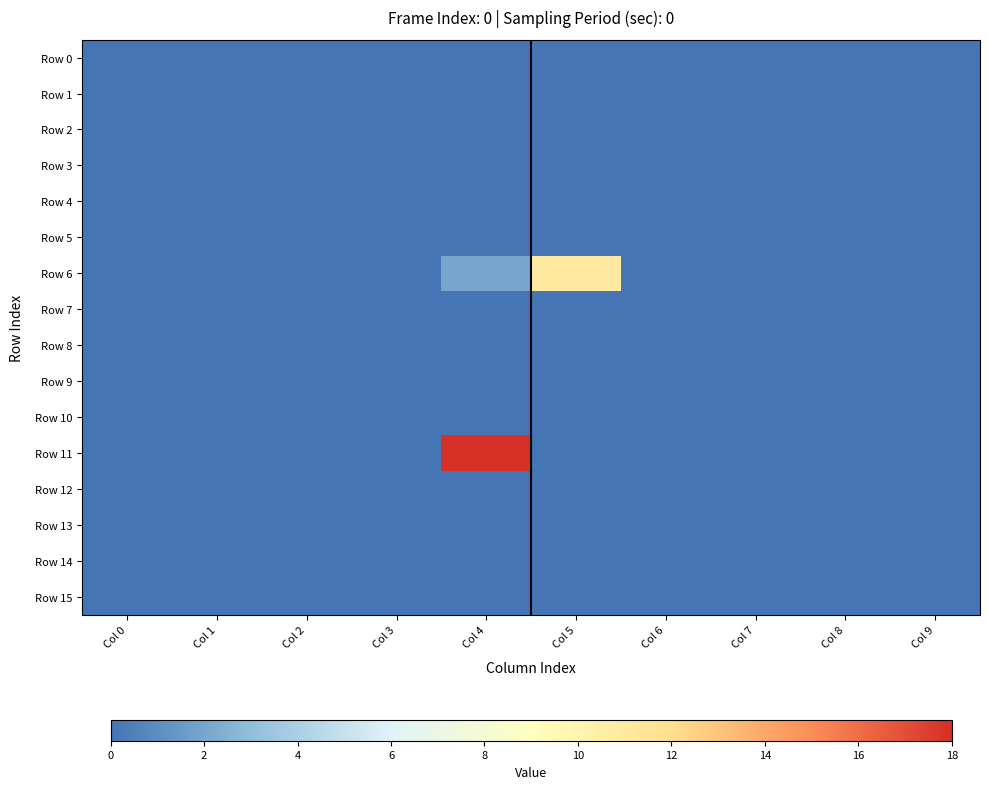

Between Col 4 and Col 2, which is larger?

Col 4